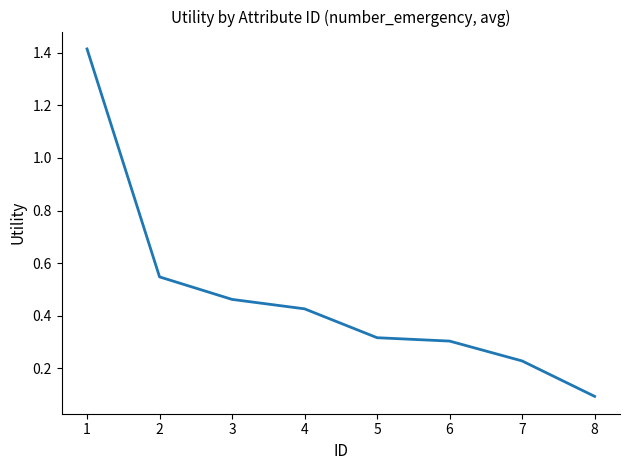

Between 7 and 2, which is larger?

2